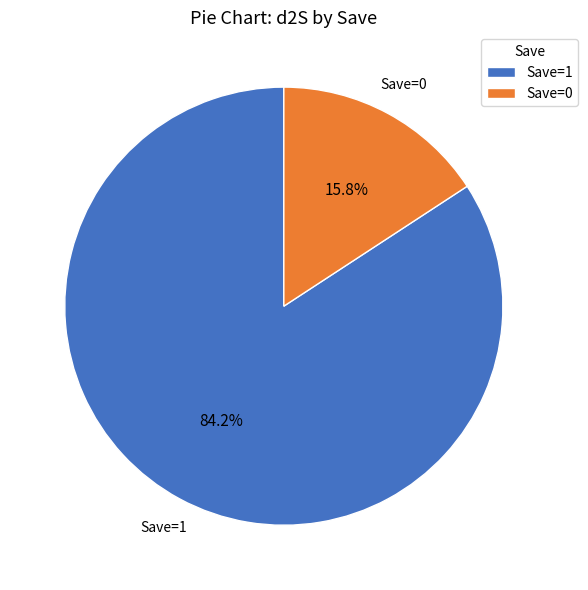

How many segments does this pie chart have?

2